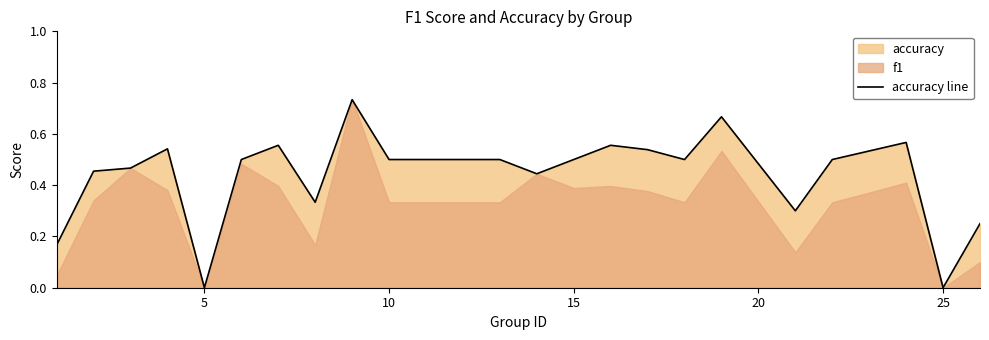

The value of accuracy line at 5 is 0.0. True or false?

True